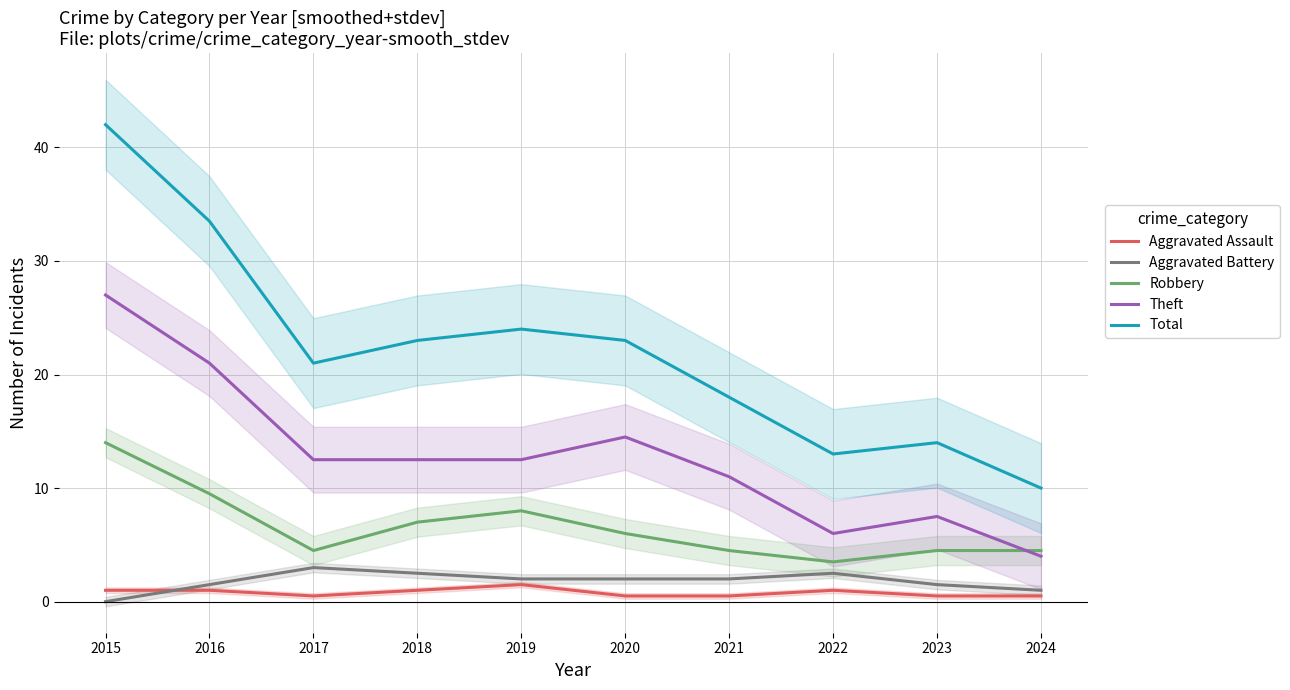

True or false: Aggravated Battery and Total intersect in this chart.

False